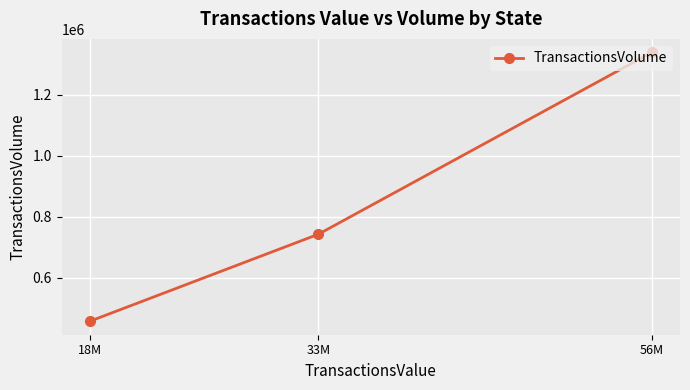

Which label corresponds to the smallest value in the chart?

18M